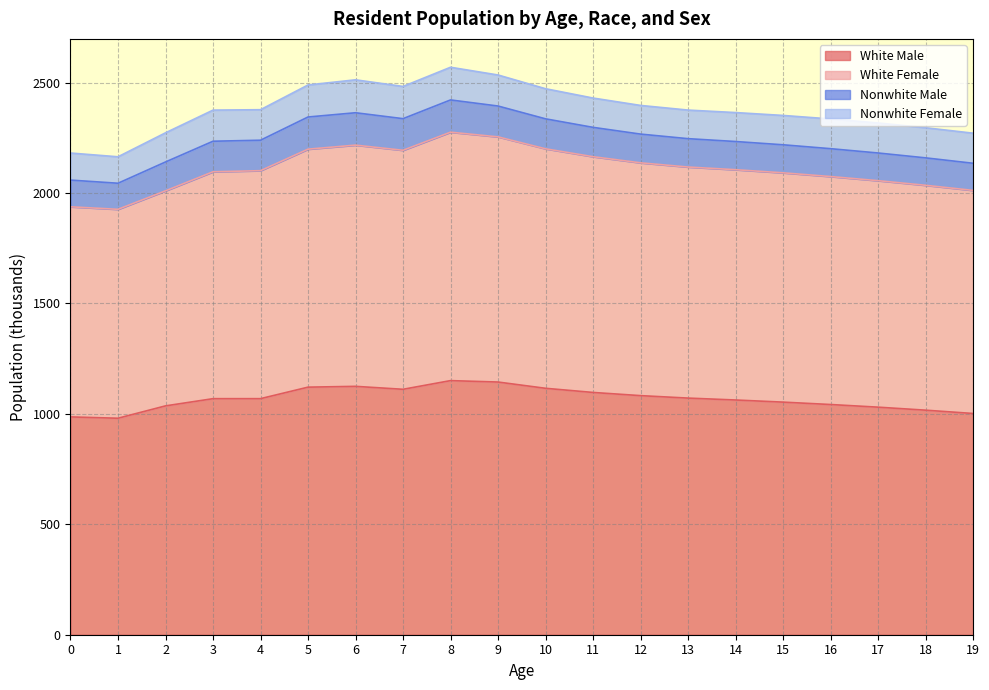

The value of White Male at 8 is 1150.8. True or false?

True